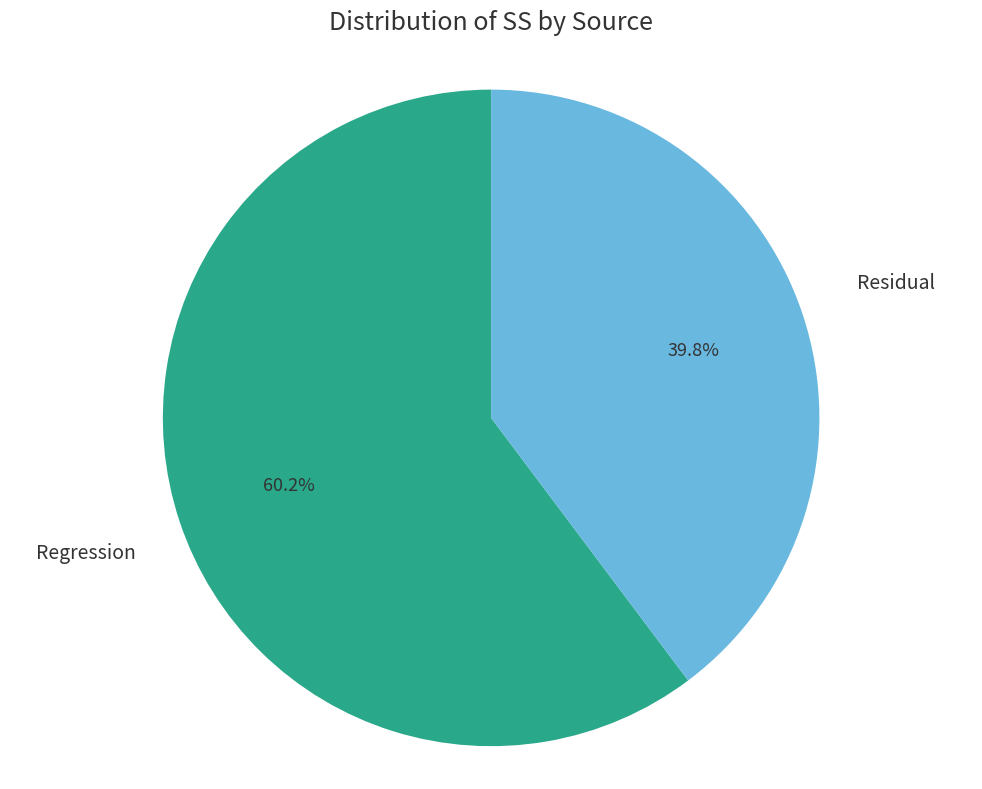

Does any single category account for the majority?

Yes